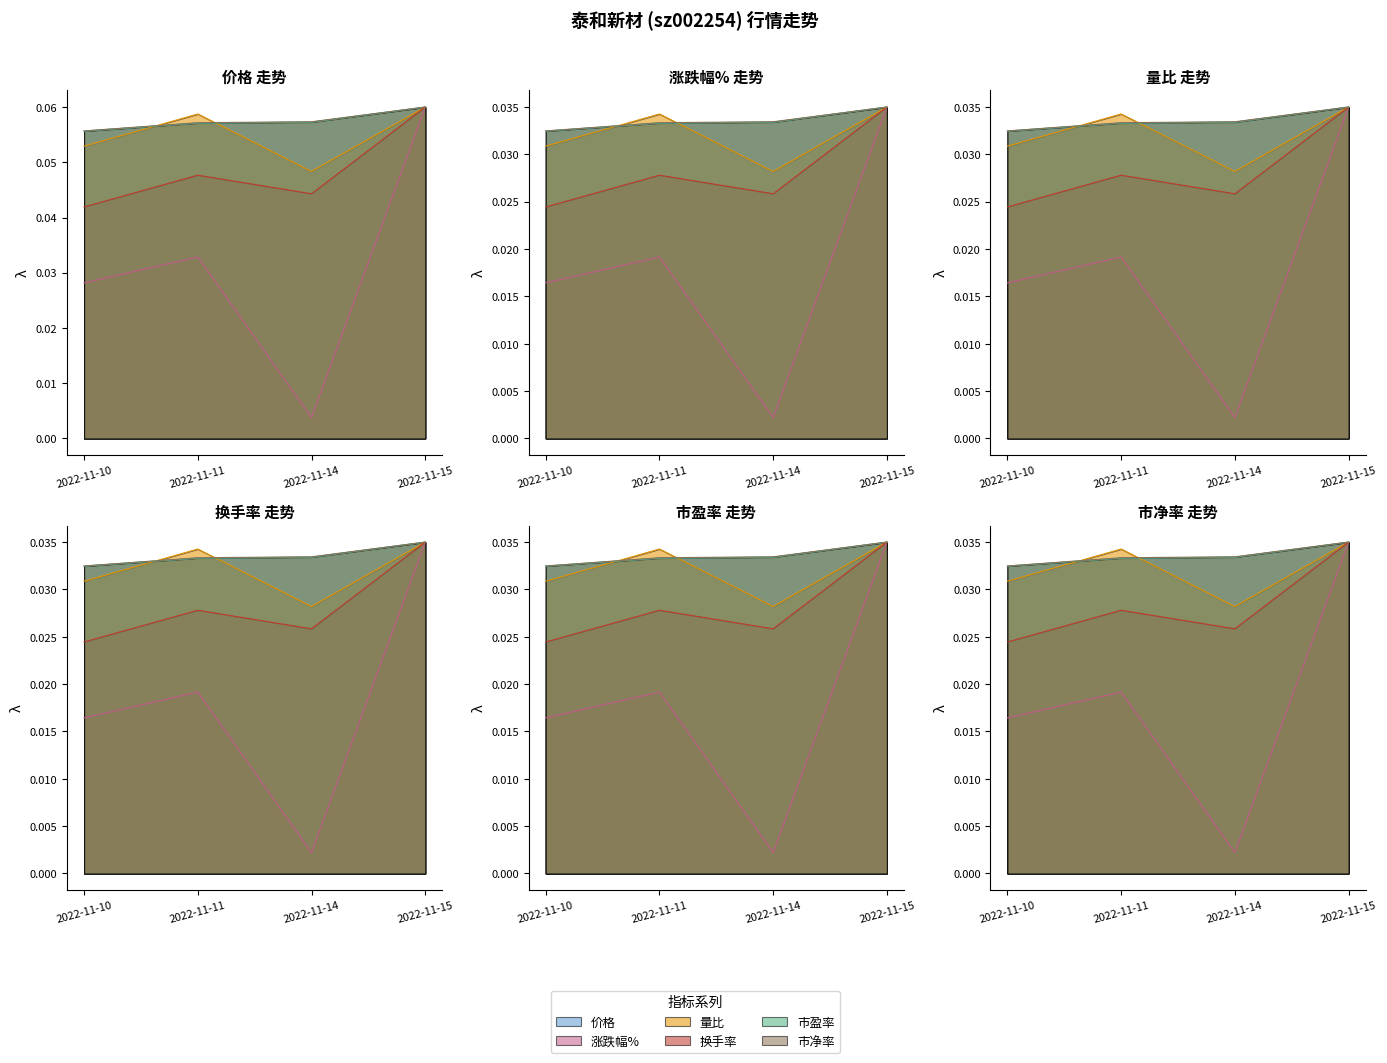

Which series has the largest range (max minus min)?

涨跌幅%